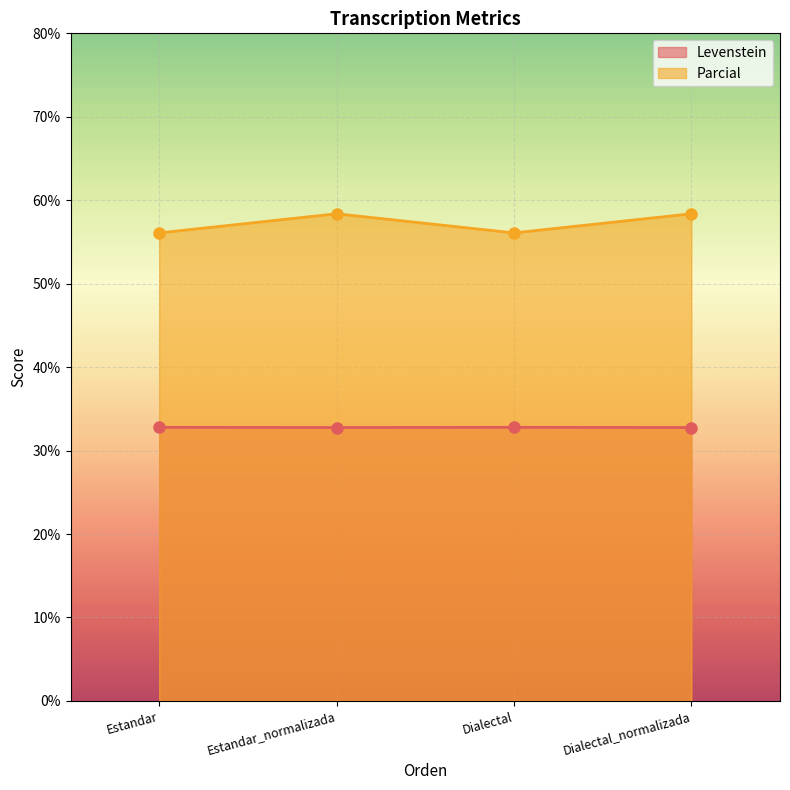

How many Levenstein values are between 32 and 33?

4